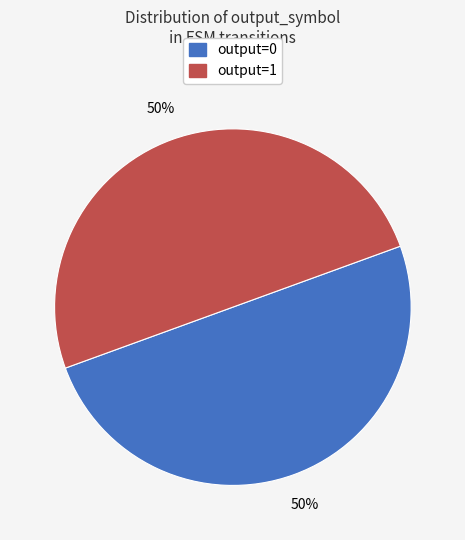

What is the ratio of the value at output=1 to the value at output=0?

1.0